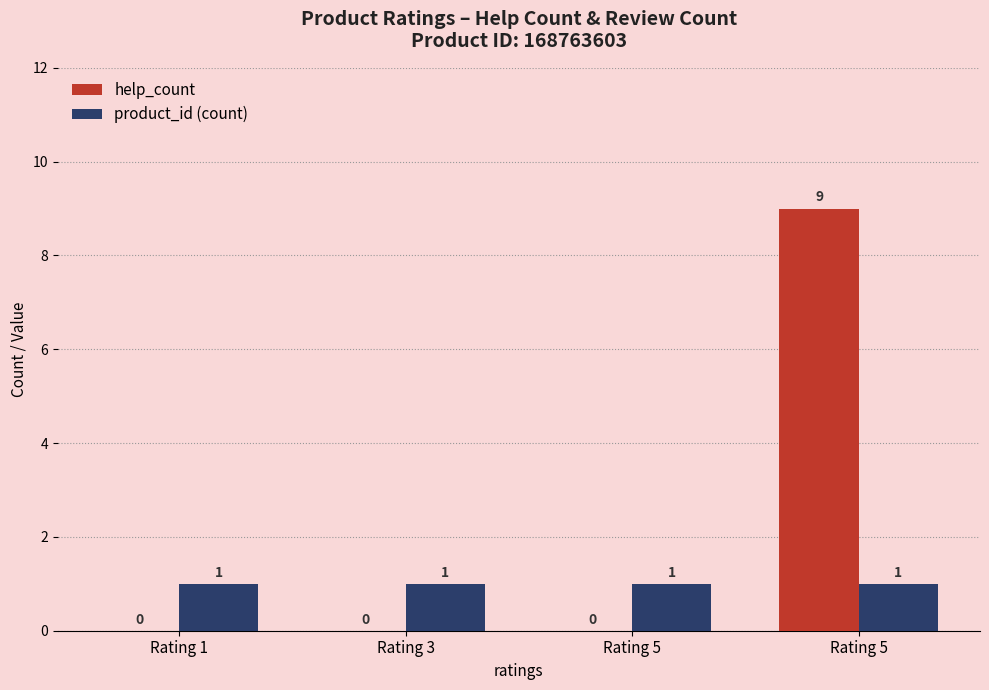

Reading right to left, list all the values displayed in this chart.

help_count: Rating 5=9	Rating 5=0	Rating 3=0	Rating 1=0
product_id (count): Rating 5=1	Rating 5=1	Rating 3=1	Rating 1=1